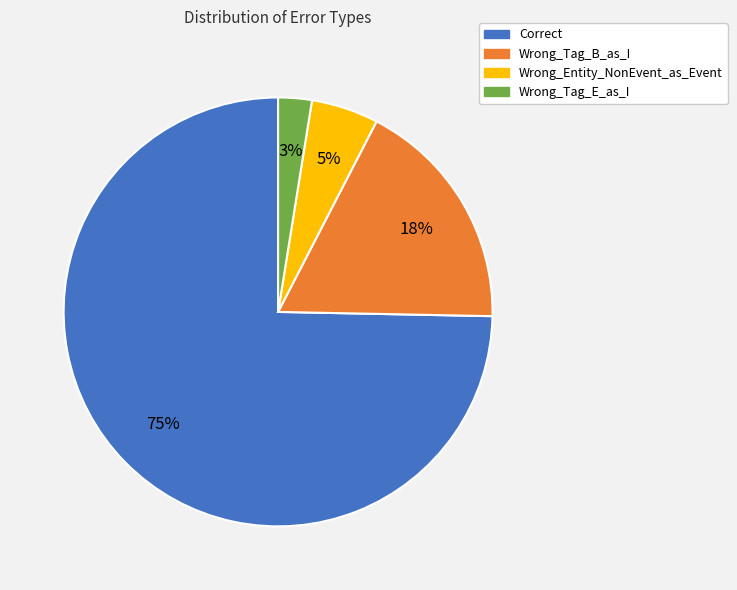

To the nearest percent, what is the average slice percentage?

25%